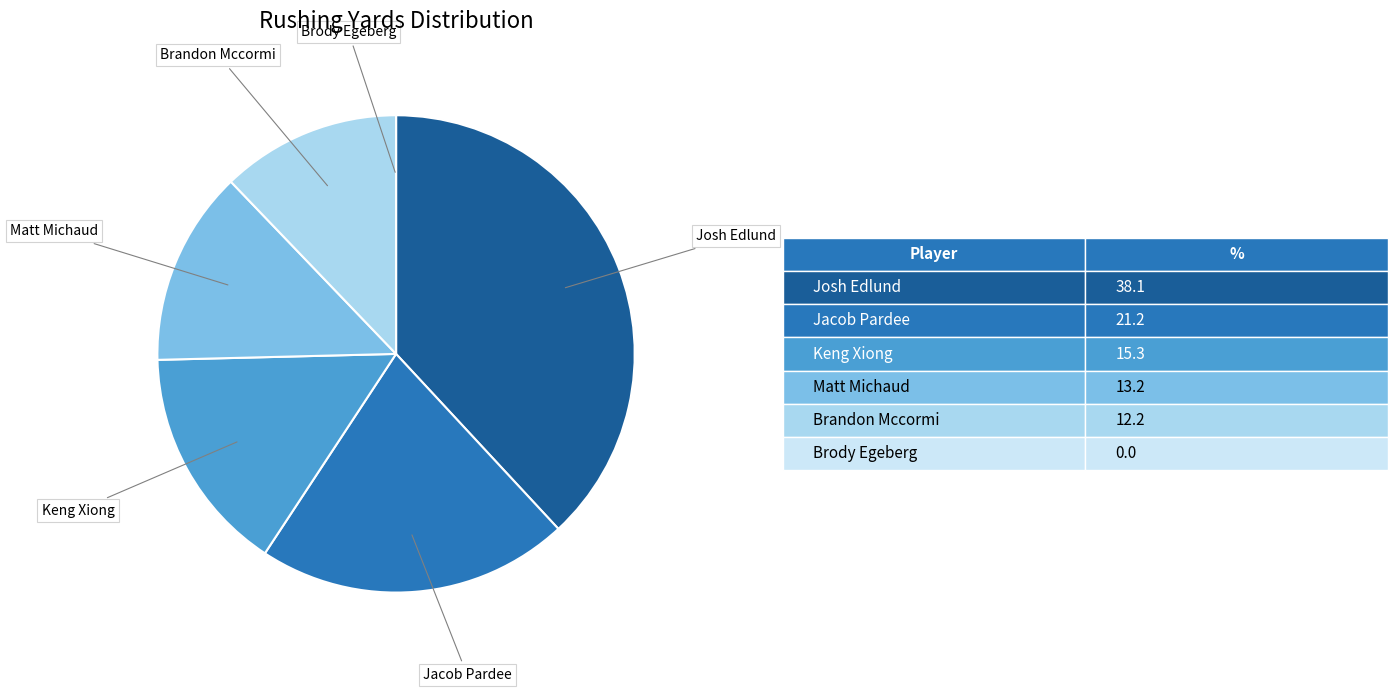

Which category has the biggest portion of the pie?

Josh Edlund